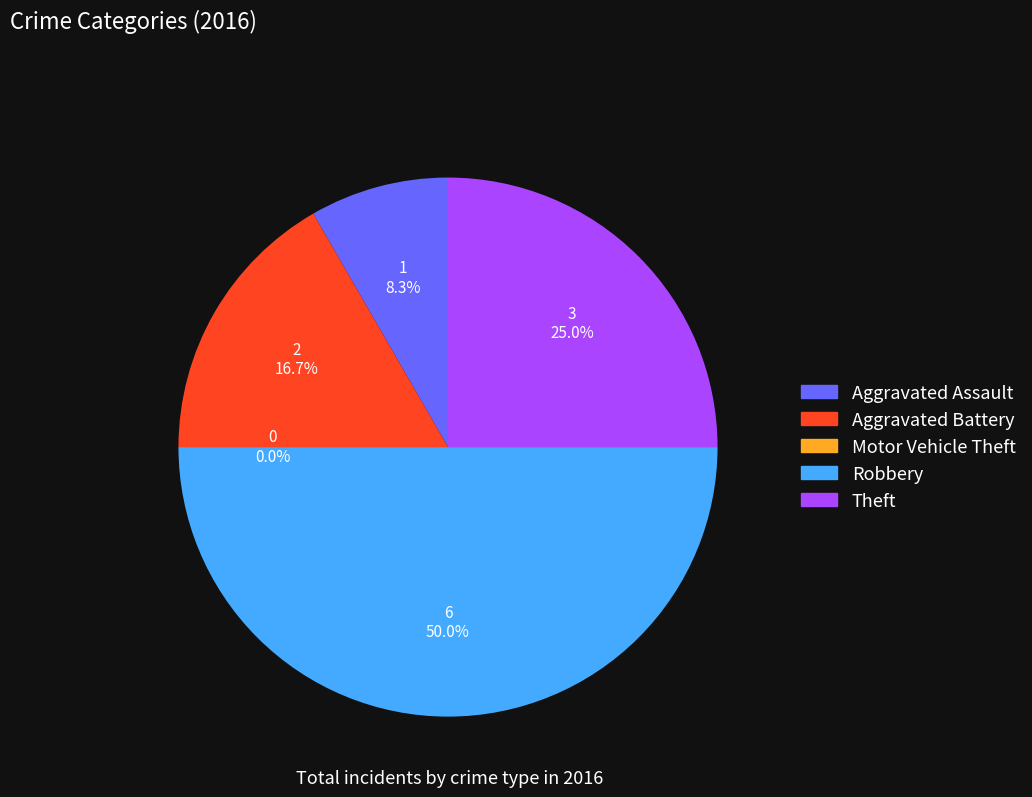

How many segments does this pie chart have?

5